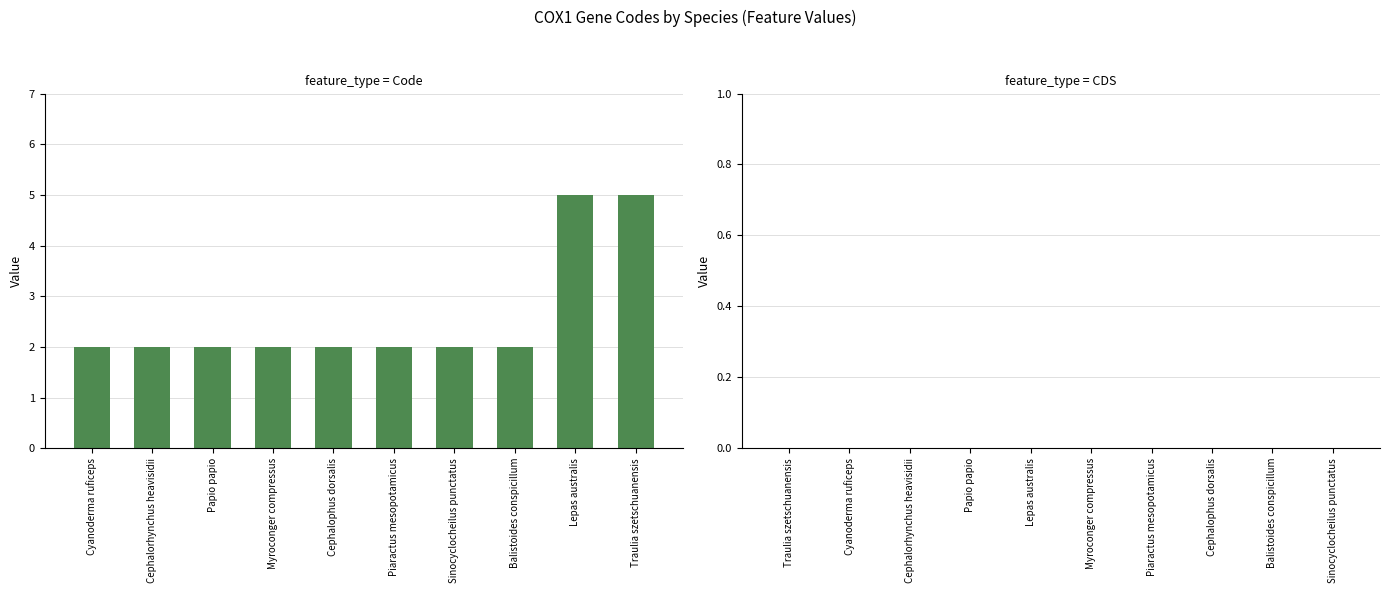

How many bars are there in total?

10